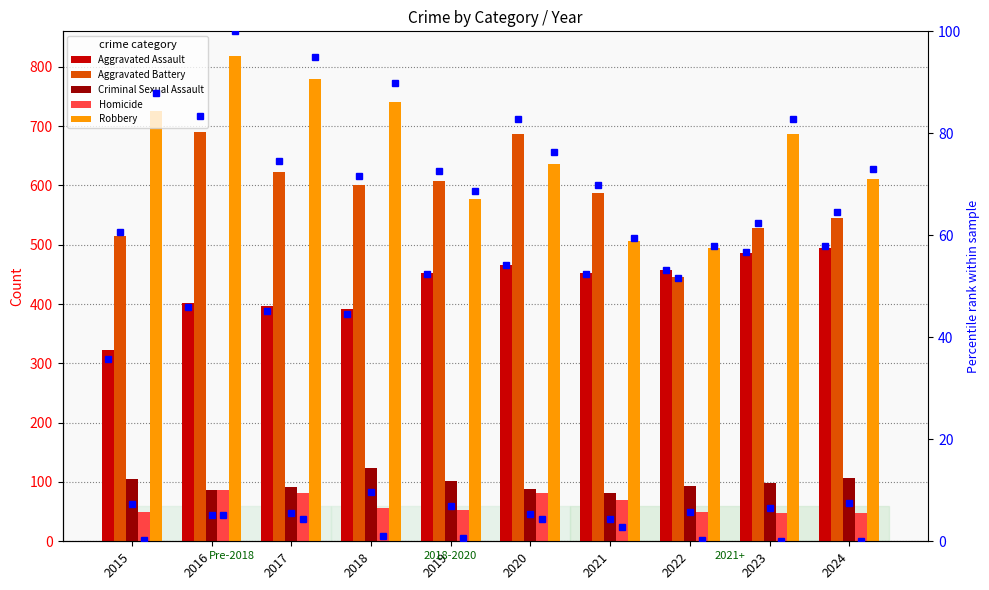

Which series has the largest total across all categories?

Robbery